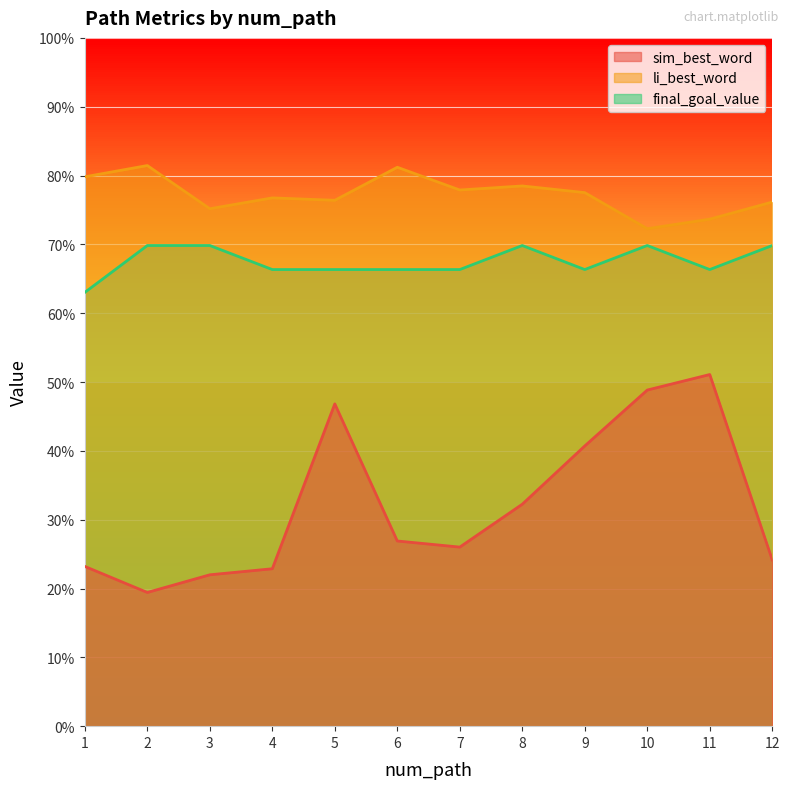

True or false: final_goal_value and sim_best_word intersect in this chart.

False